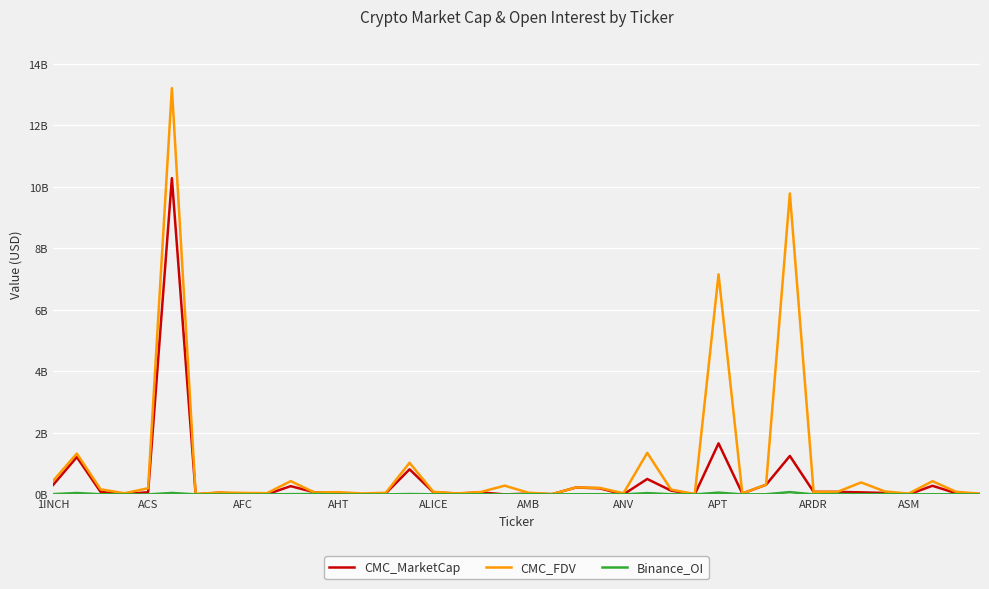

Does the chart have visible grid lines?

Yes